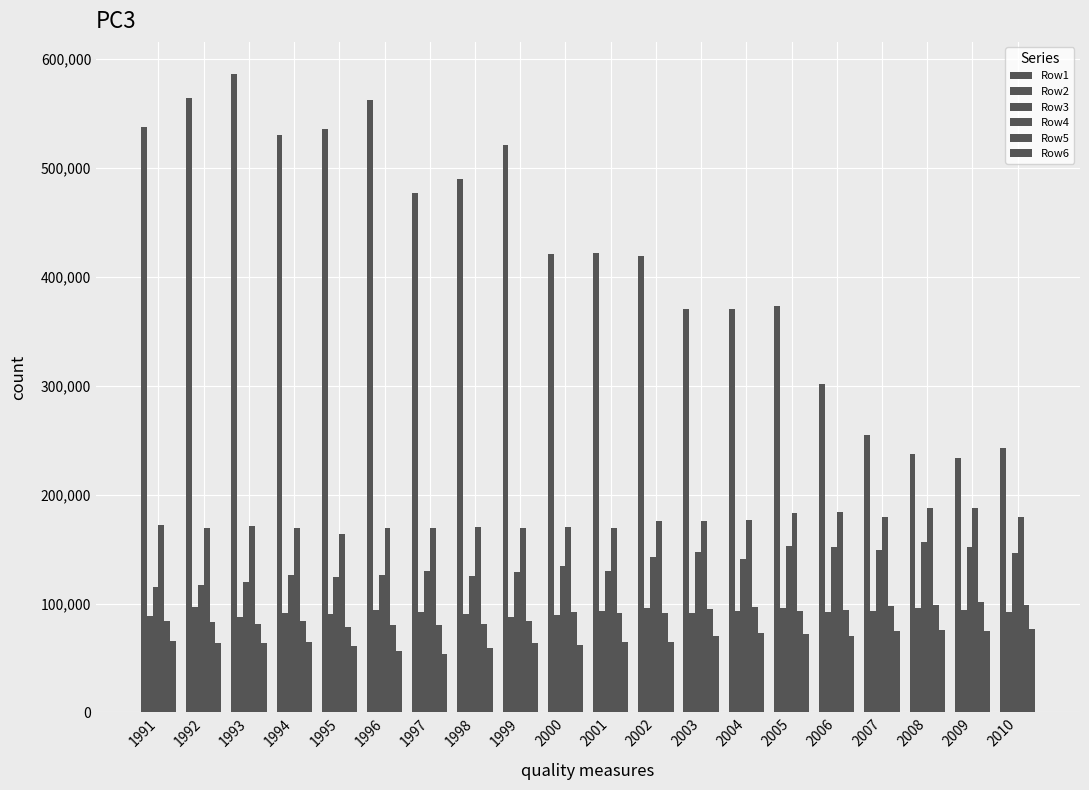

What is the minimum value for Row2?

87400